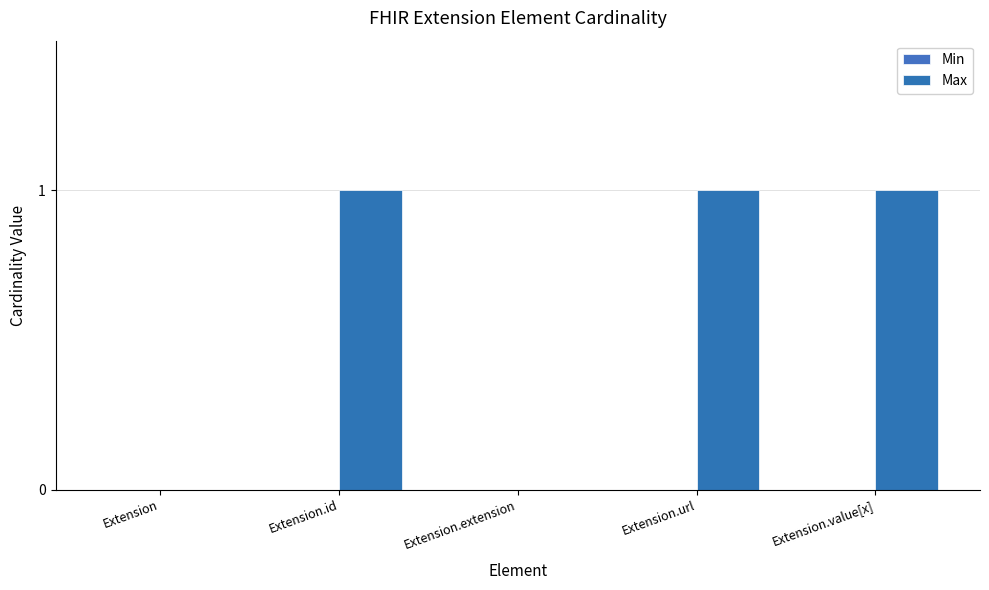

How many series are shown in this chart?

1